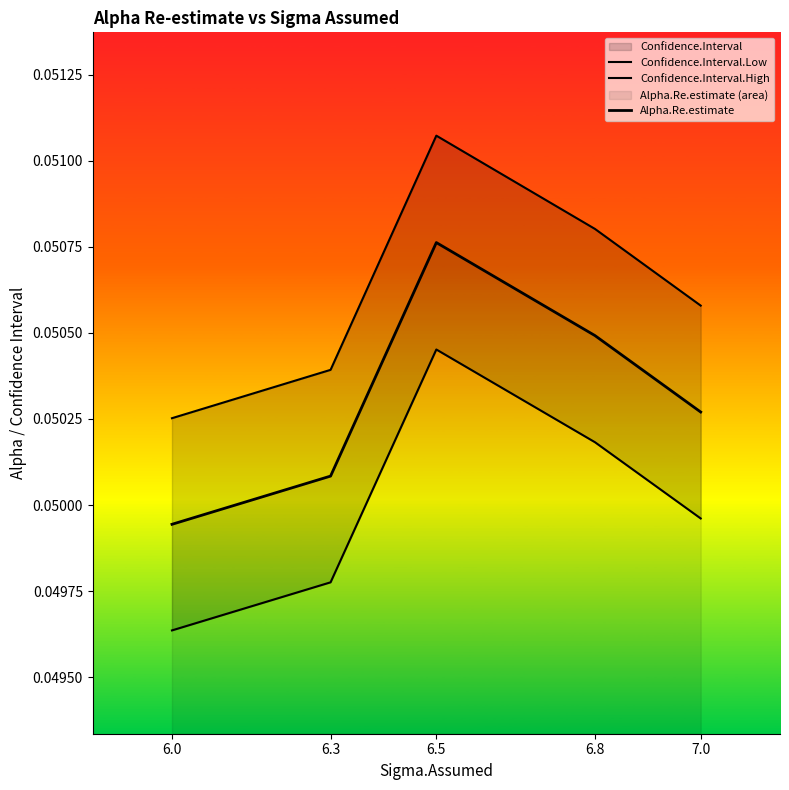

What are all the series names shown in the legend?

Confidence.Interval.Low, Confidence.Interval.High, Alpha.Re.estimate